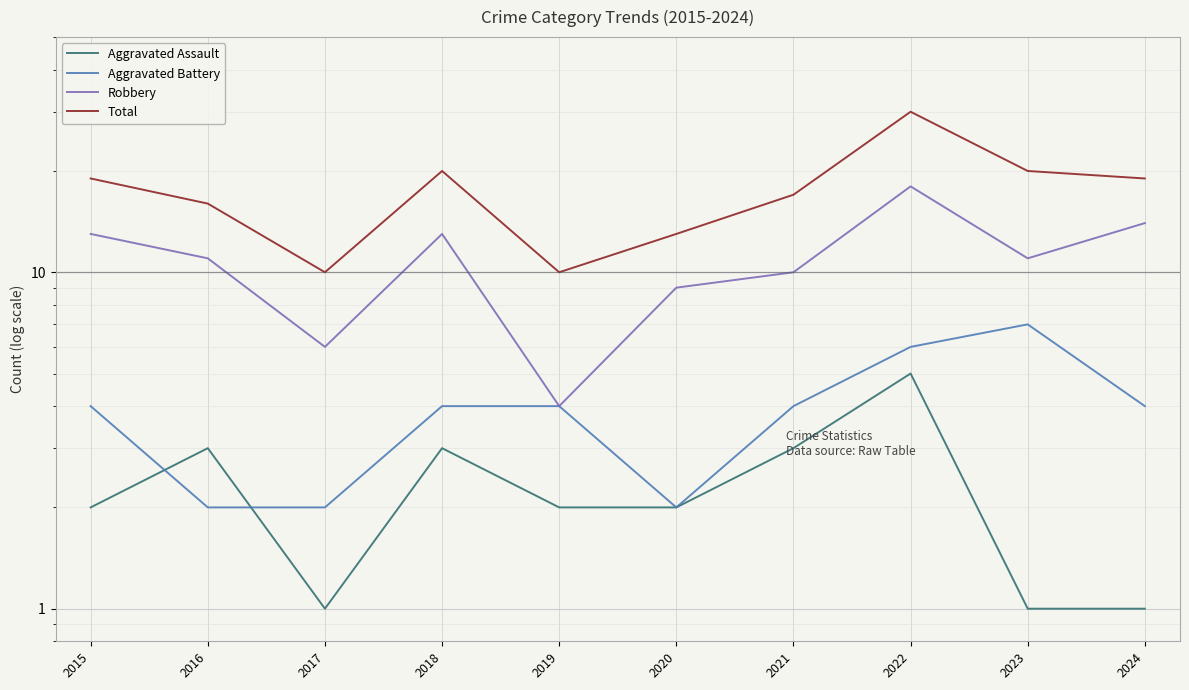

The Robbery series shows 11 at 2023. True or false?

True